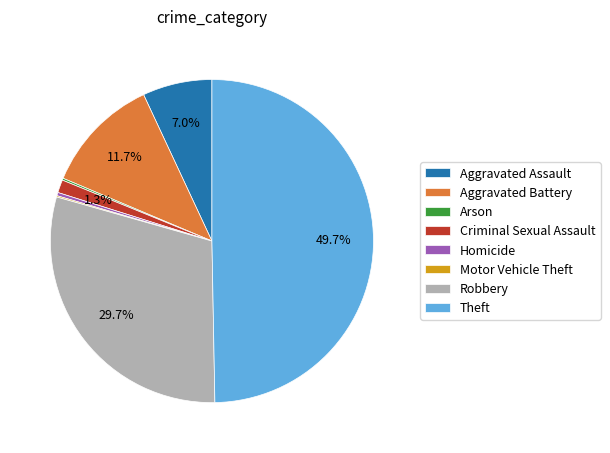

Does Robbery represent more than half of the total?

No